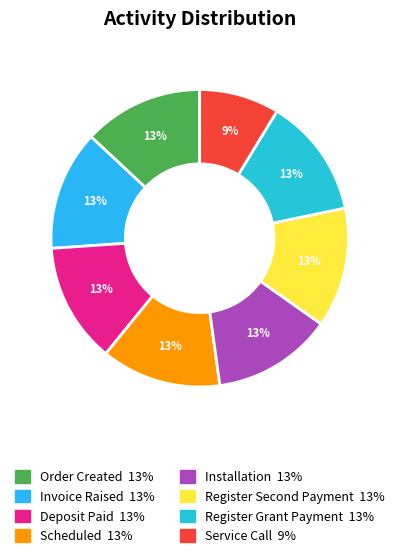

How many segments does this pie chart have?

8